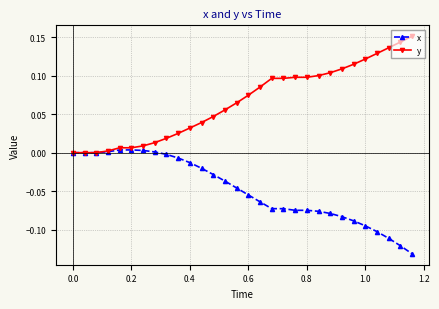

Which series has the largest total across all categories?

y